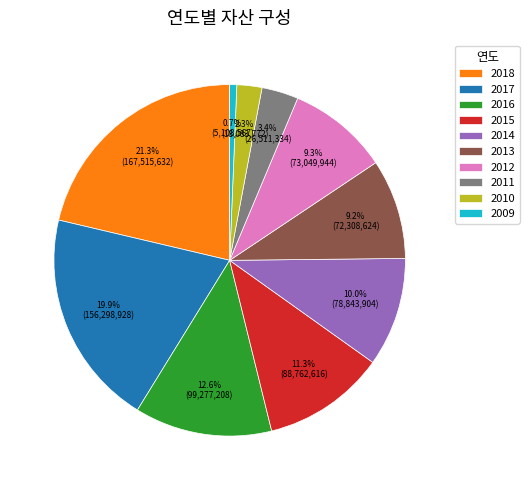

True or false: 2018 accounts for 12% of the total.

False